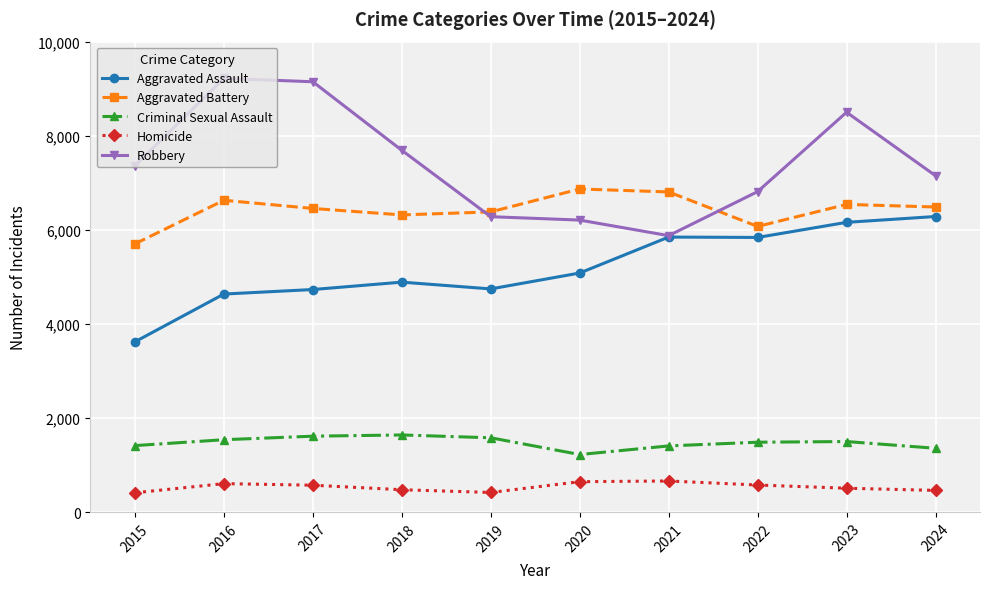

What is the total value across all series at 2015?

18511